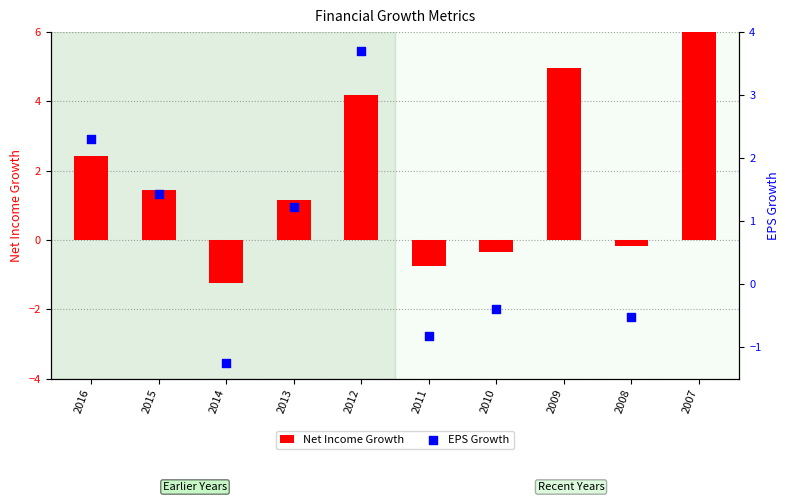

Is the value of EPS Growth at 2012 greater than the value of Net Income Growth at 2014?

Yes